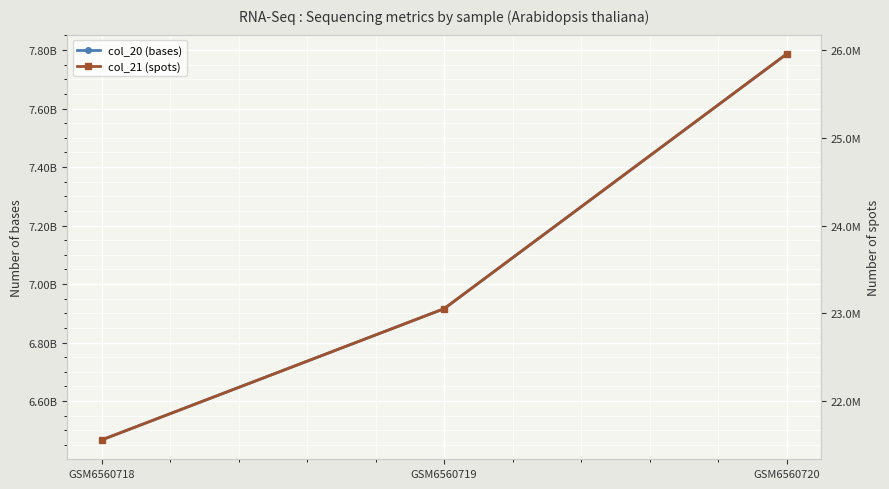

How many lines are shown in the chart?

2